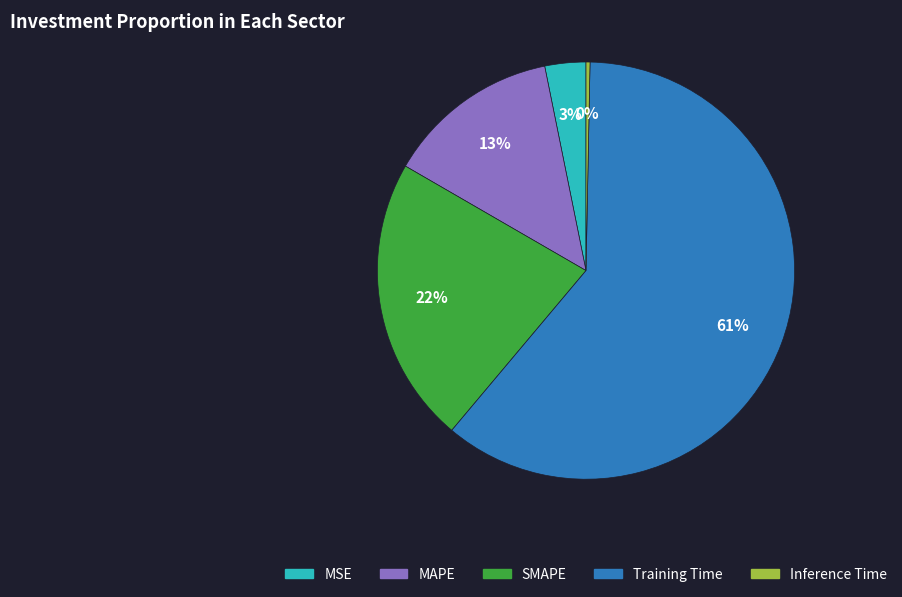

What is the ratio of the value at SMAPE to the value at Training Time?

0.4